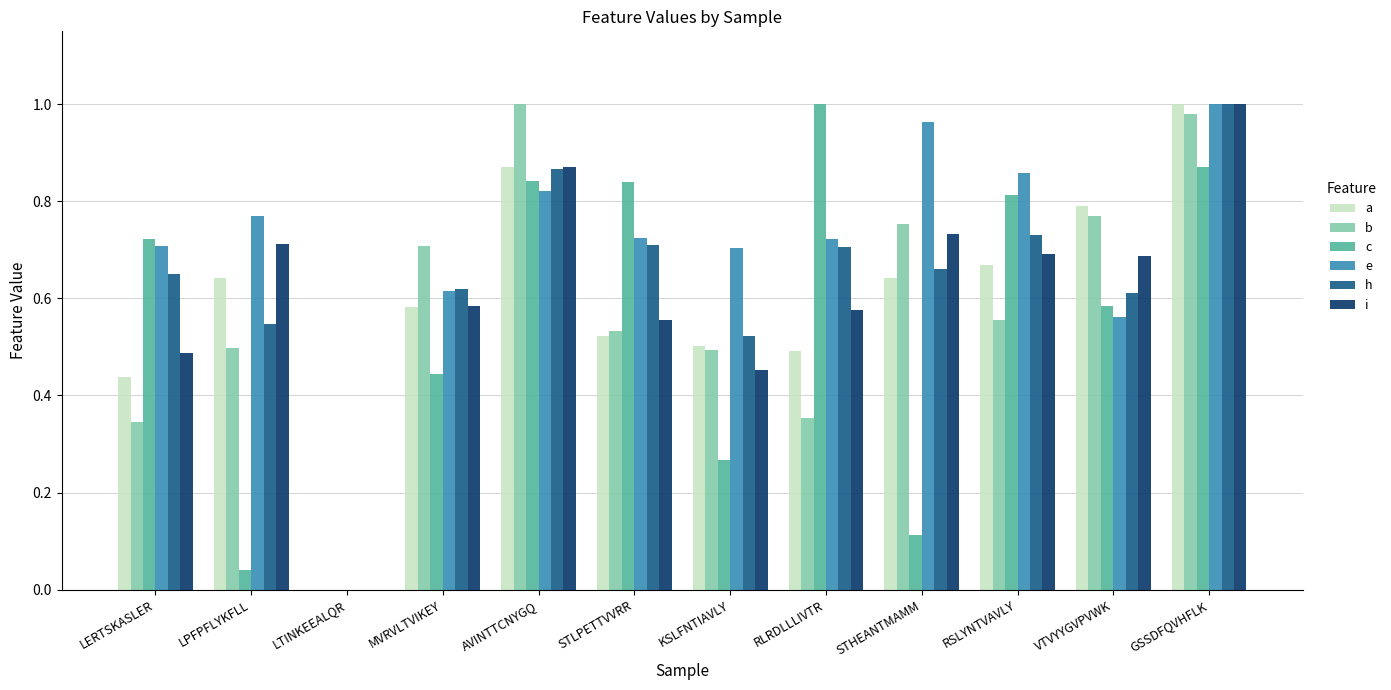

At which category is the sum across all series the highest?

GSSDFQVHFLK